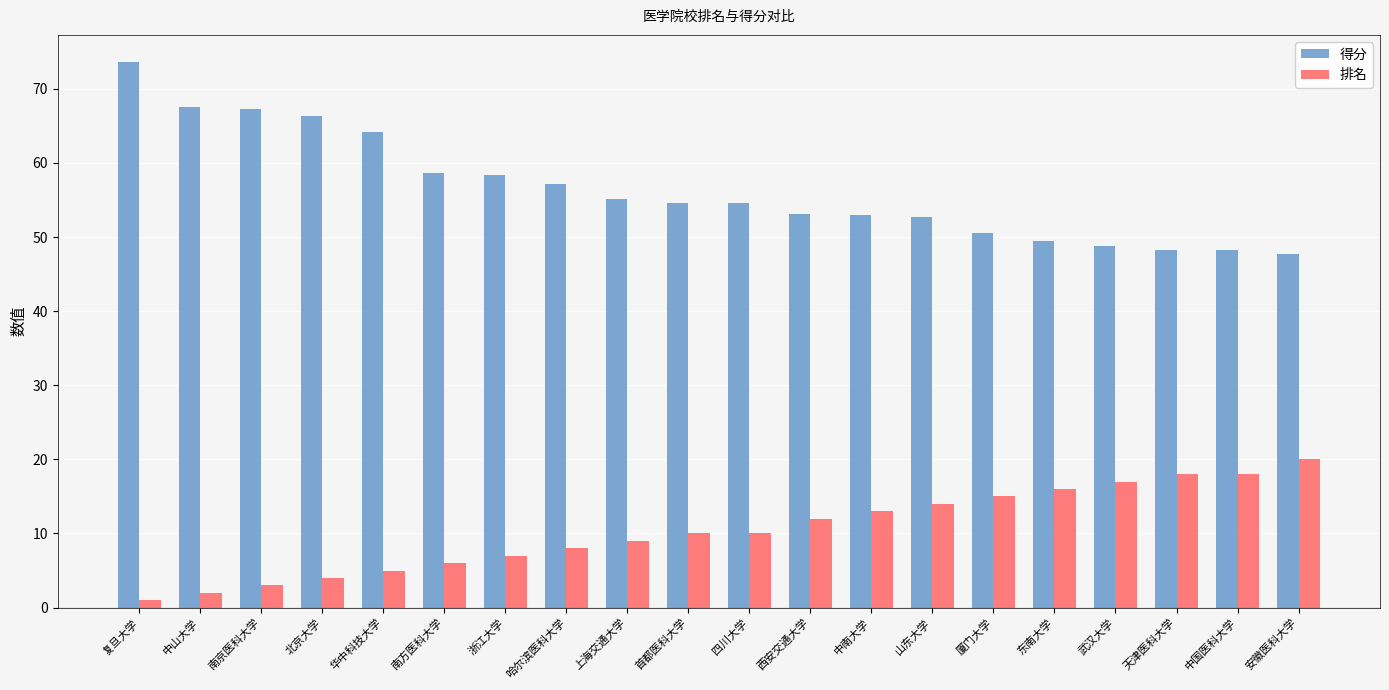

What is the label of the 2nd bar from the left?

中山大学